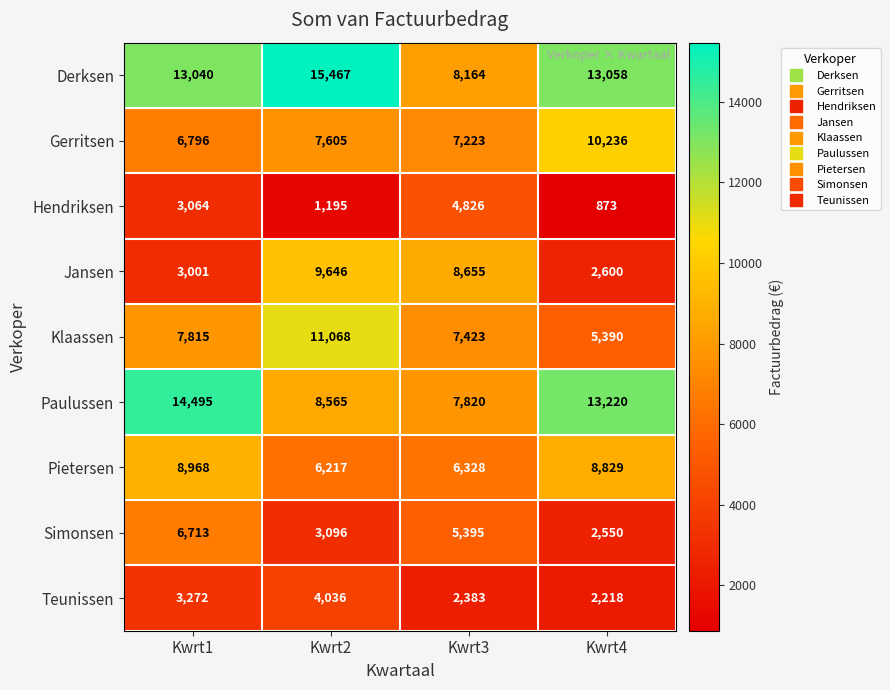

Which series has the largest total across all categories?

Derksen